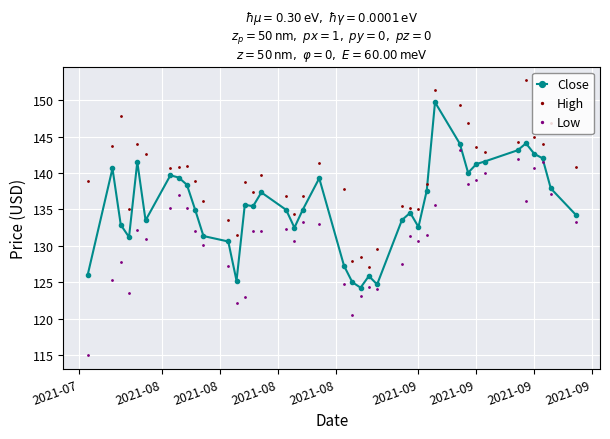

What is the average value of the Close series?

135.5